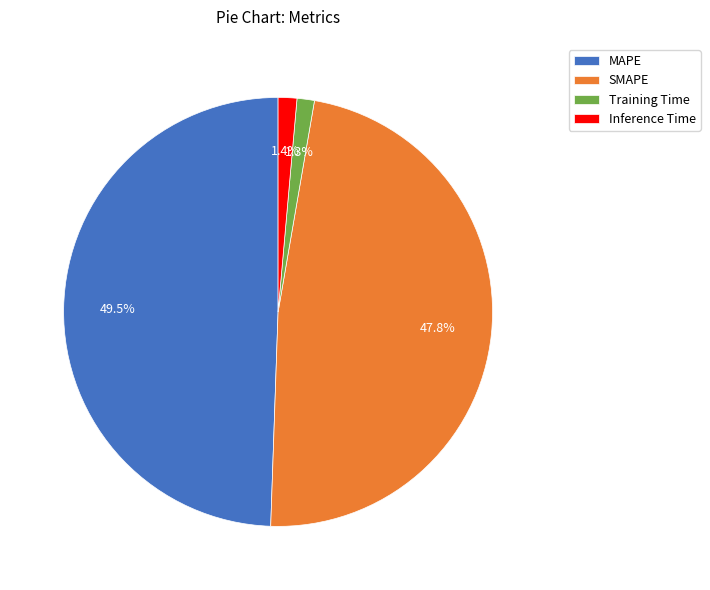

What percentage is the Inference Time slice, to the nearest percent?

1%